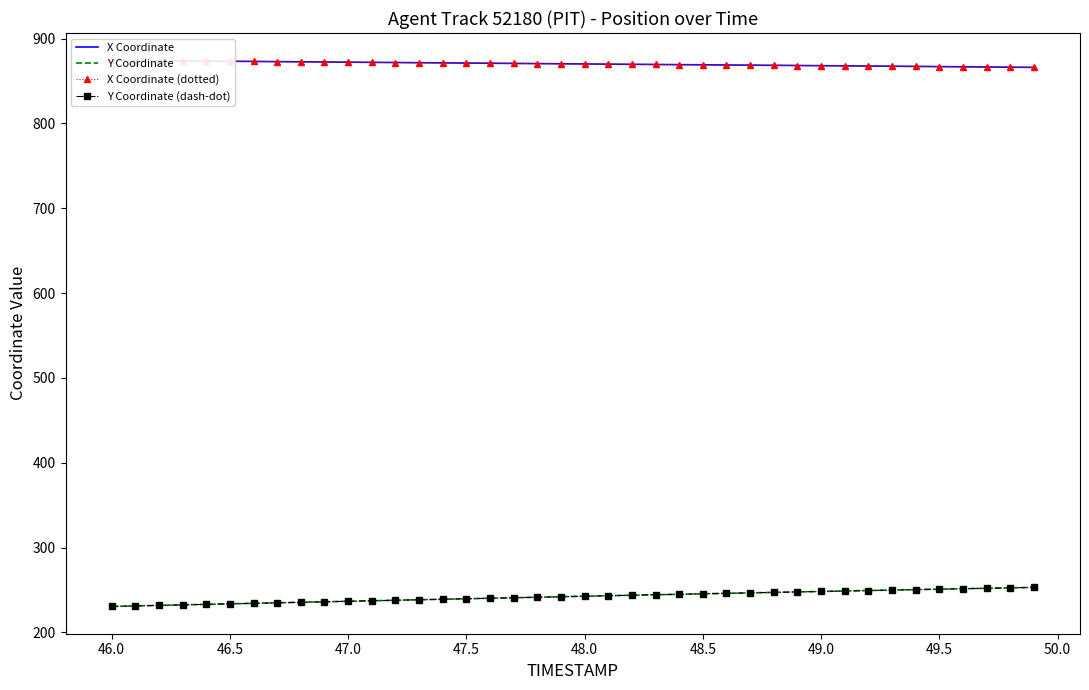

True or false: X Coordinate (dotted) and Y Coordinate (dash-dot) cross at least once.

False